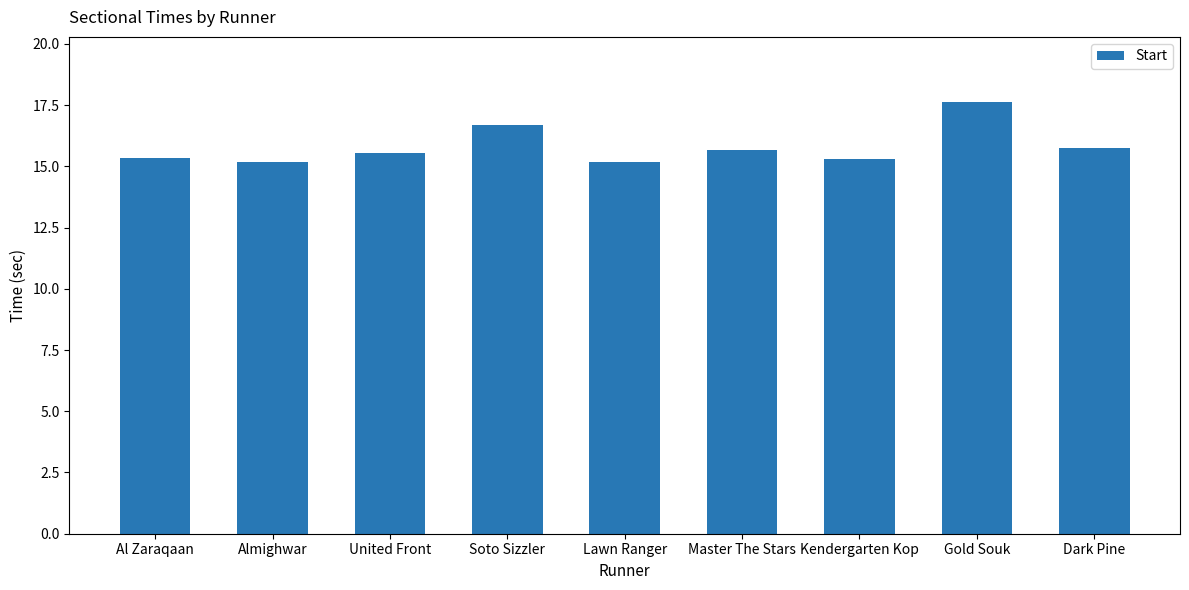

What is the value of the 5th bar from the left?

15.2